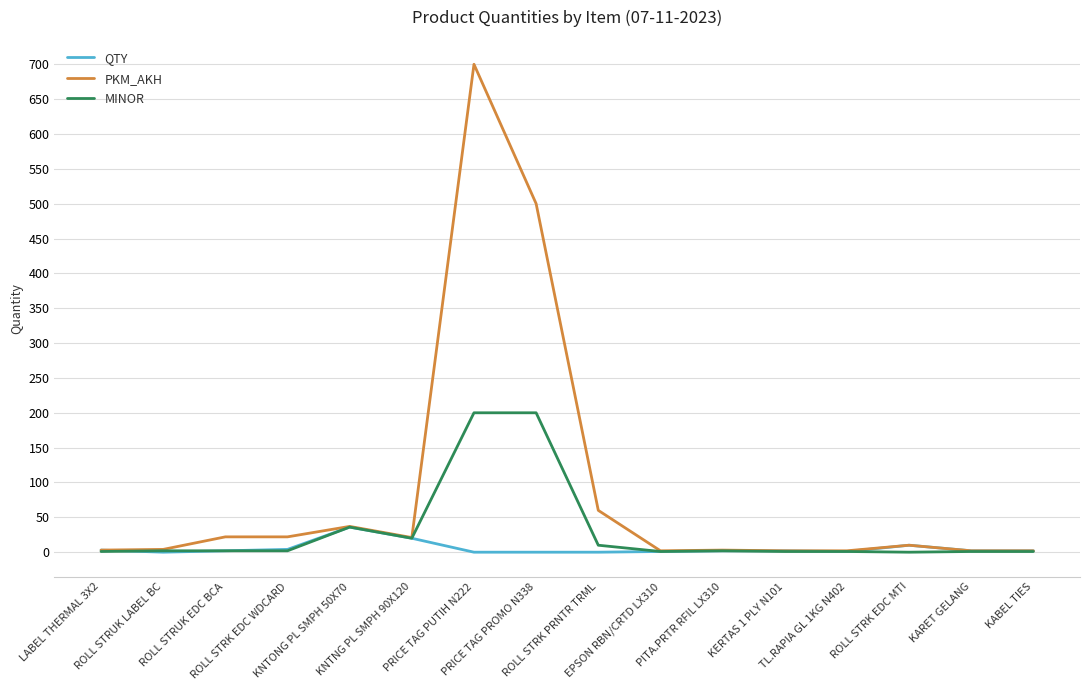

What is the highest value of the QTY series?

36